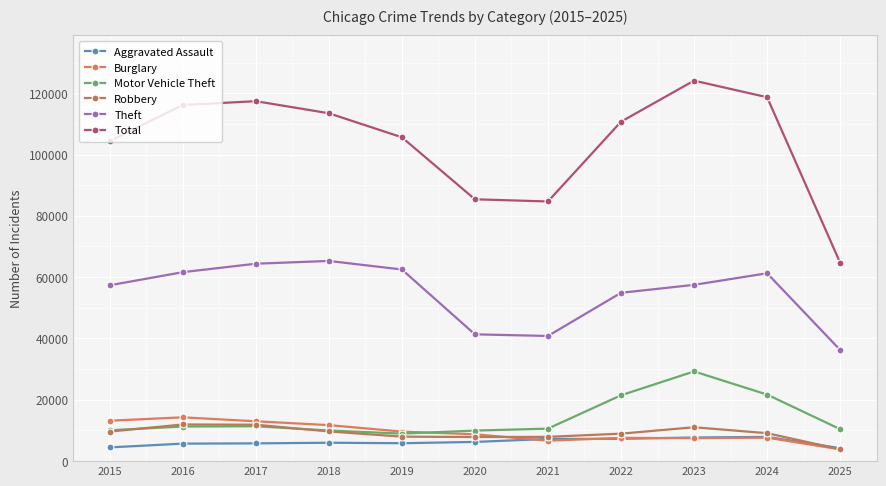

True or false: Total has more than 0 points higher than both neighbors.

True